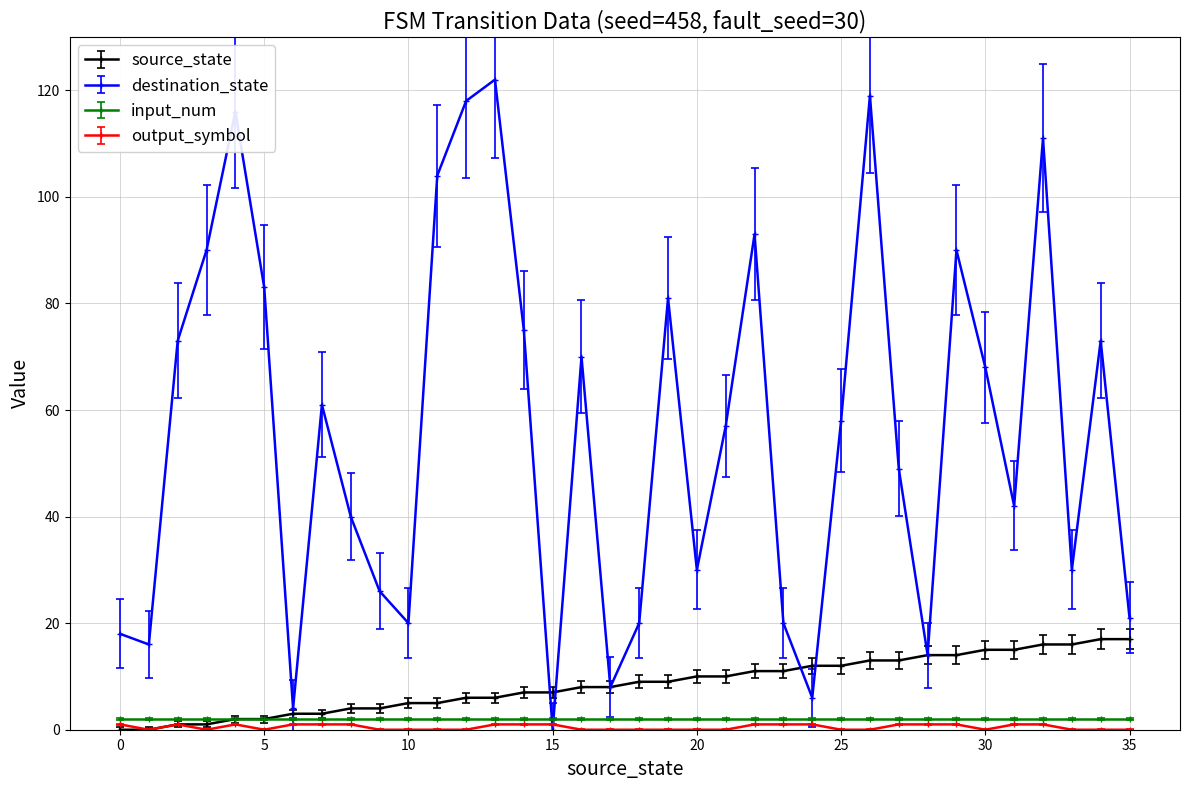

Which series has the largest total across all categories?

destination_state